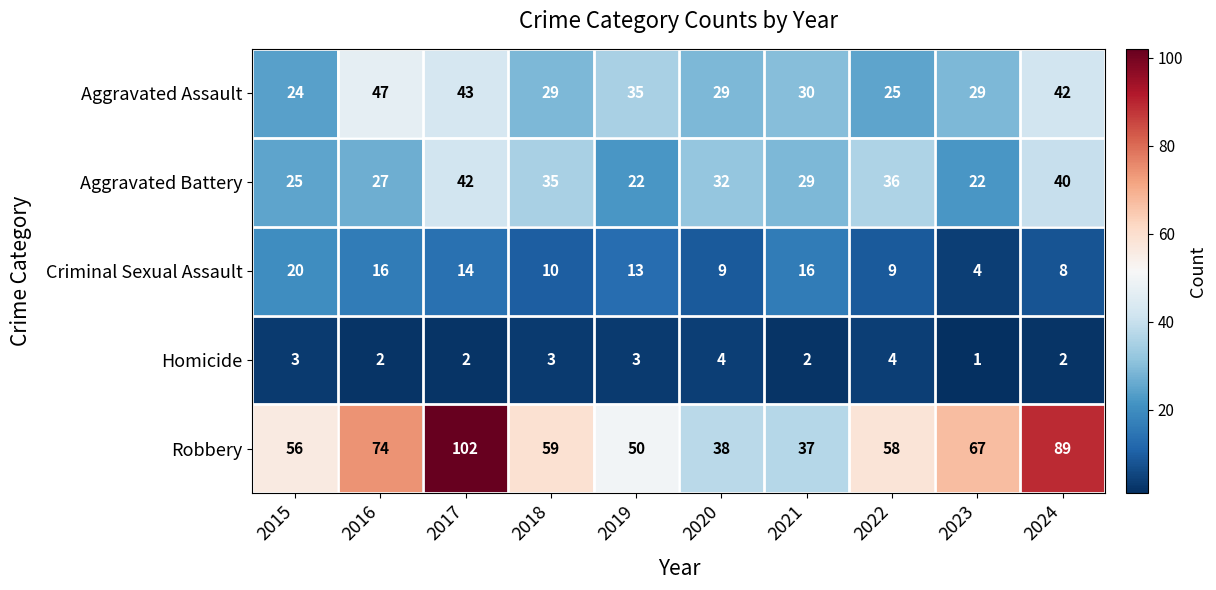

What is the sum of the Criminal Sexual Assault values at 2018 and 2024?

18